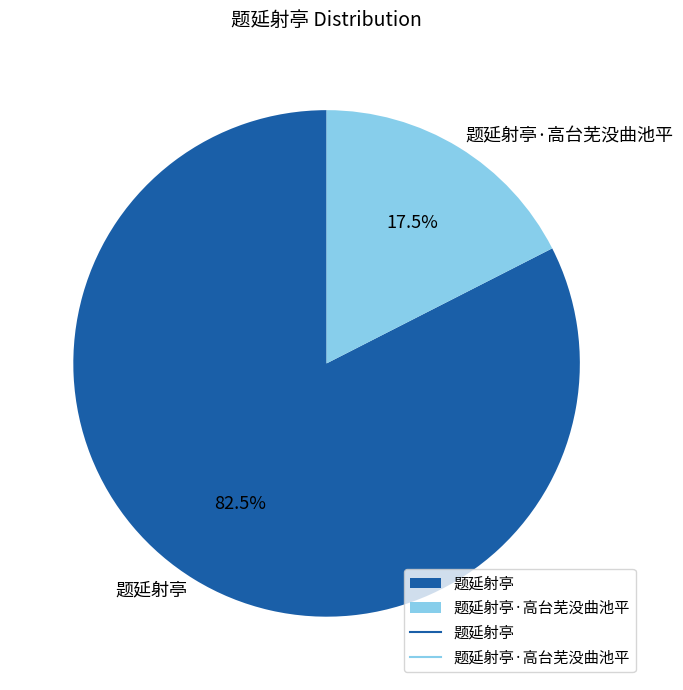

To the nearest percent, what is the difference between the largest and smallest slice percentages?

65%